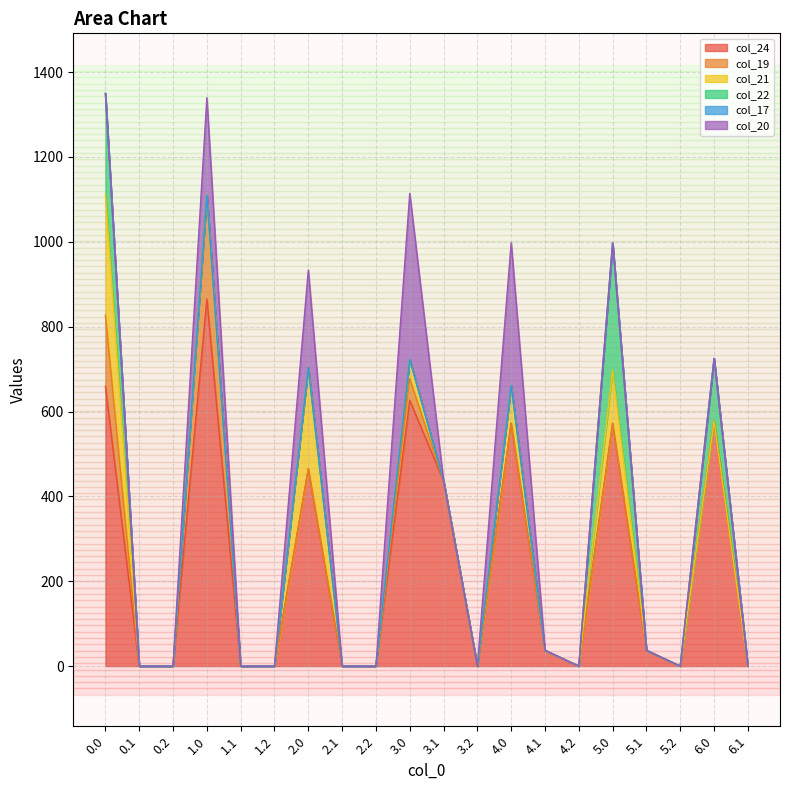

Where is col_24 nearest to the value 432?

3.1